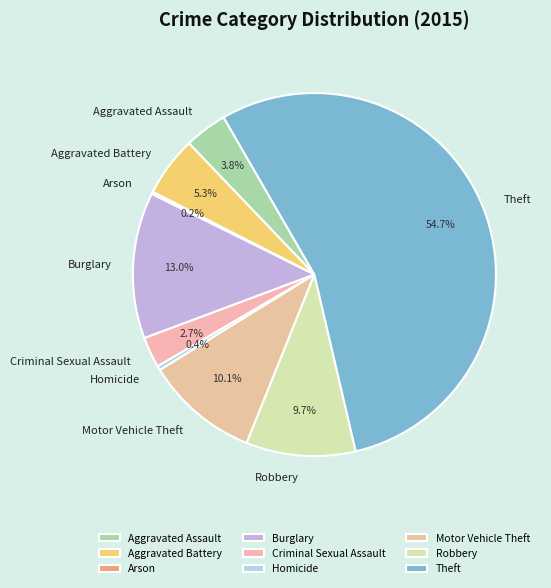

What is the majority slice?

Theft